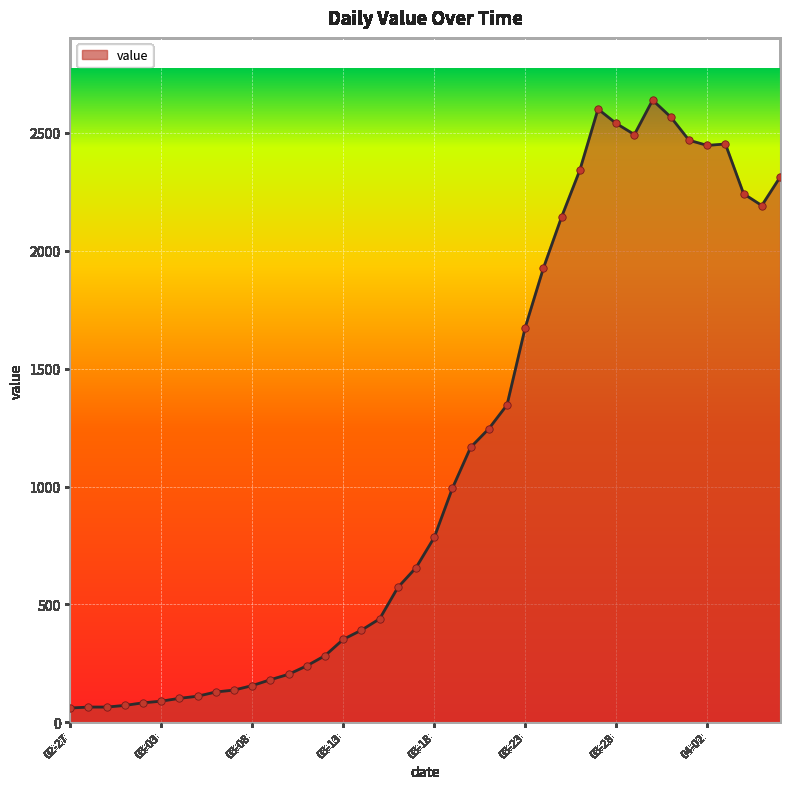

What is the greatest value displayed?

2638